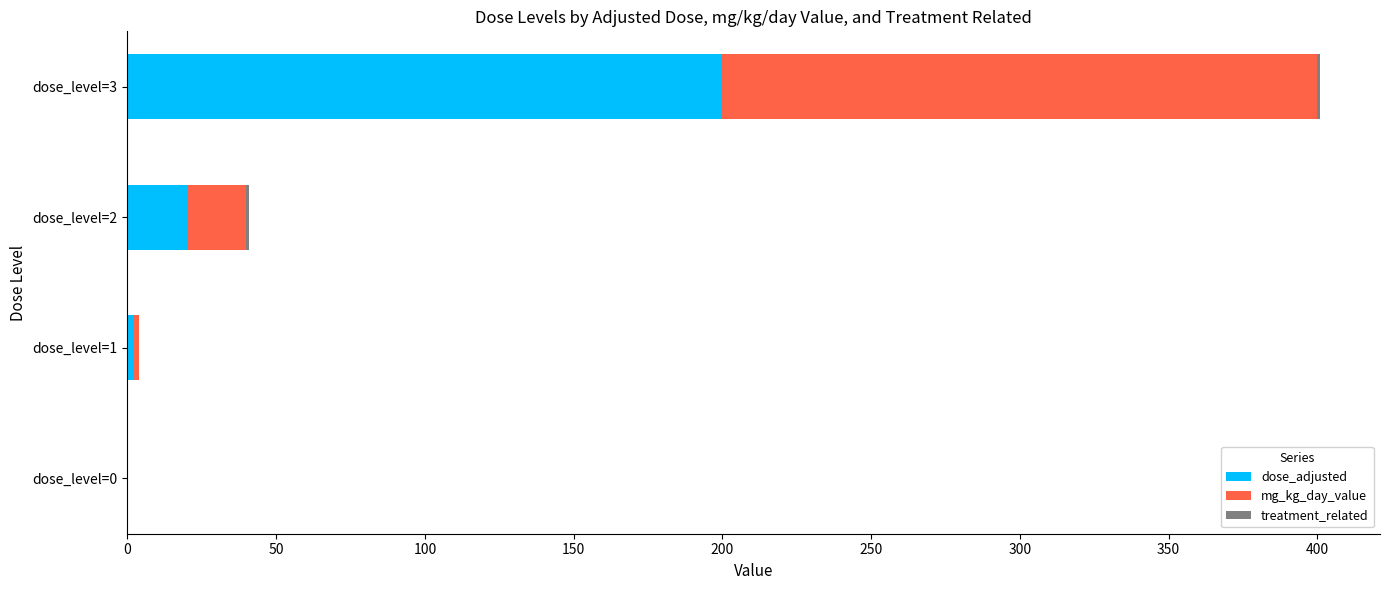

What is the sum of all dose_adjusted values?

222